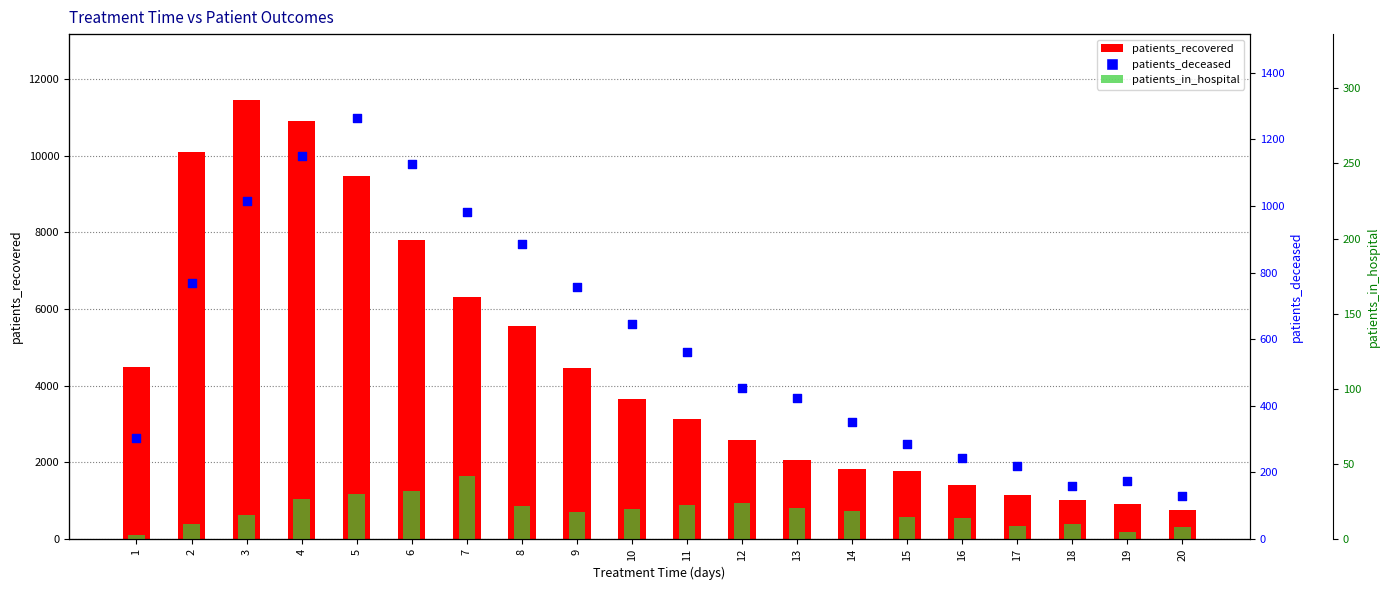

What are all the series names shown in the legend?

patients_recovered, patients_deceased, patients_in_hospital